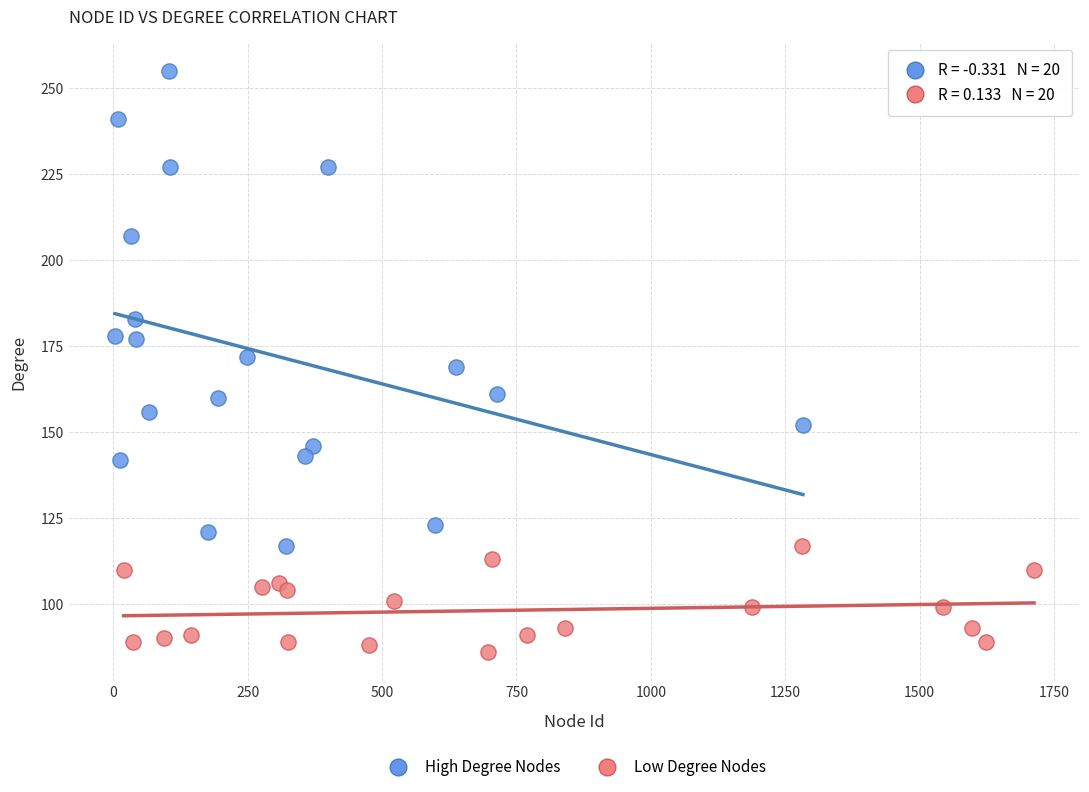

Which series has the widest spread of Y values?

High Degree Nodes